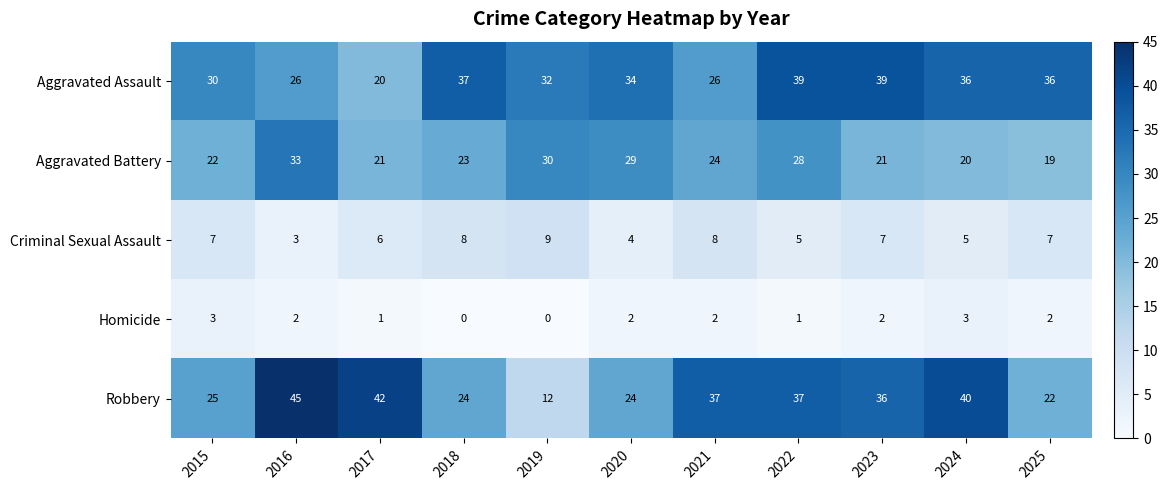

Which series changed the most between 2018 and 2024?

Robbery